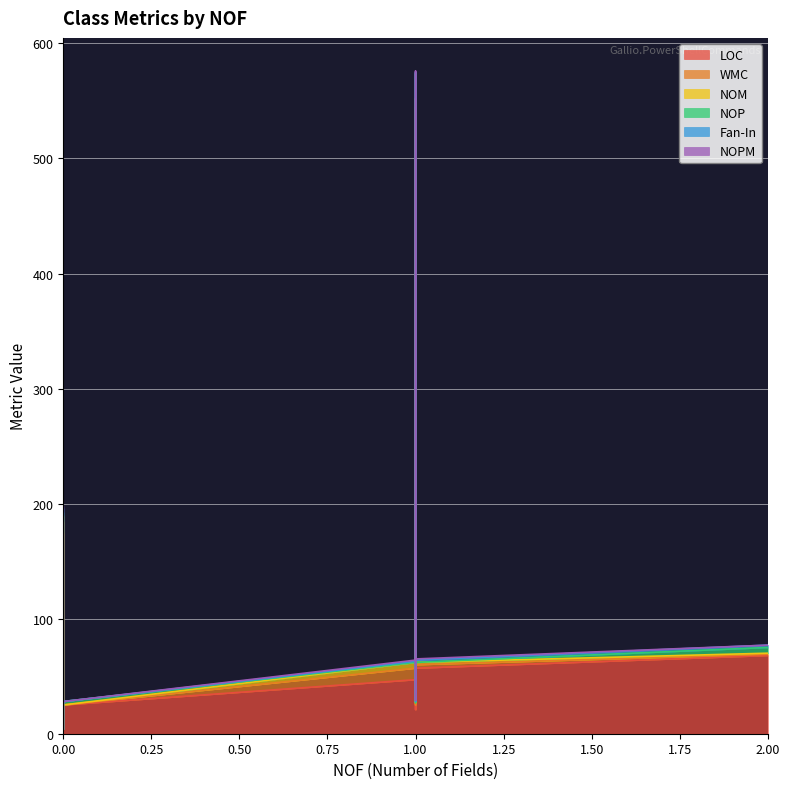

True or false: WMC has more than 0 points higher than both neighbors.

True